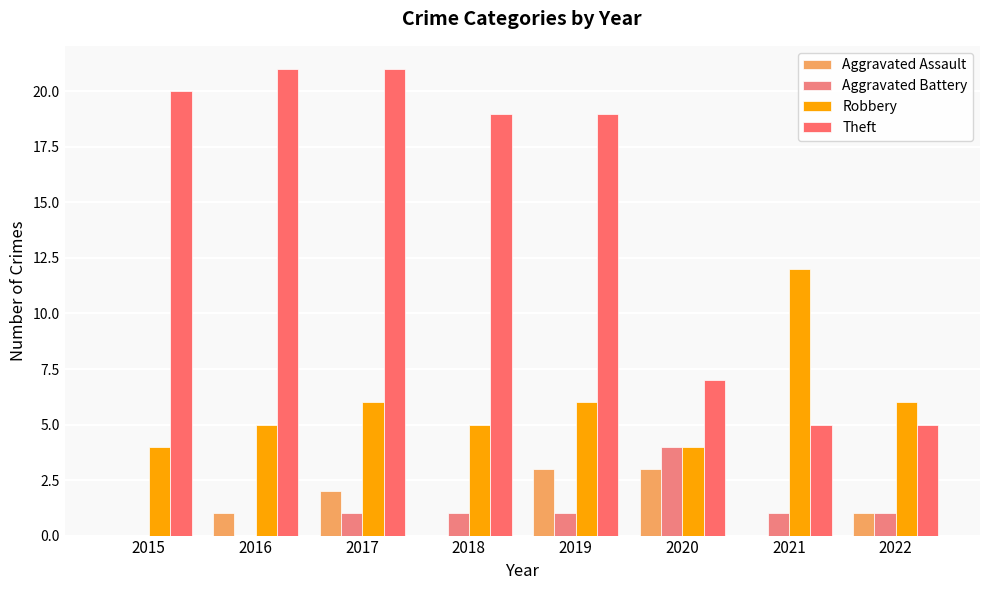

How many distinct data groups are displayed?

4